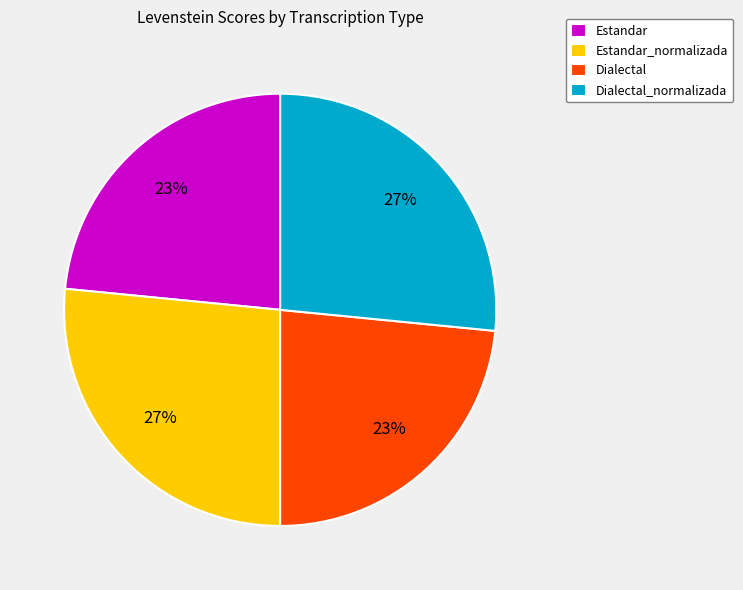

Approximately how many times larger is the value at Estandar_normalizada compared to Dialectal_normalizada?

1.0